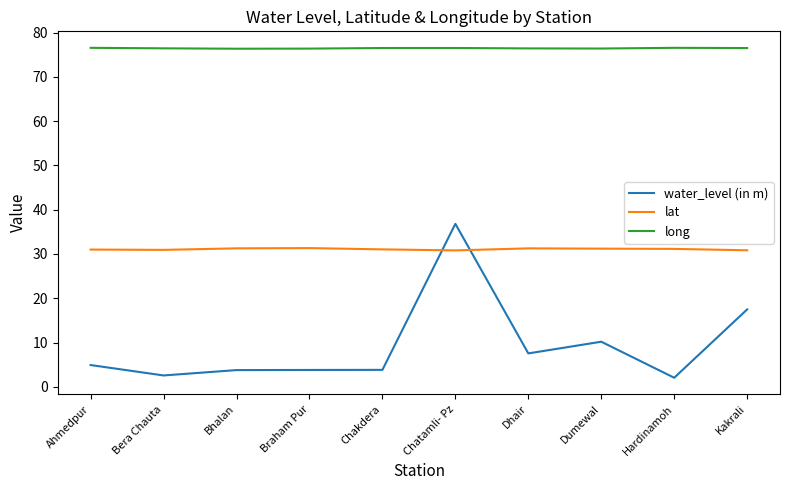

Read the water_level (in m) value at Ahmedpur.

4.9